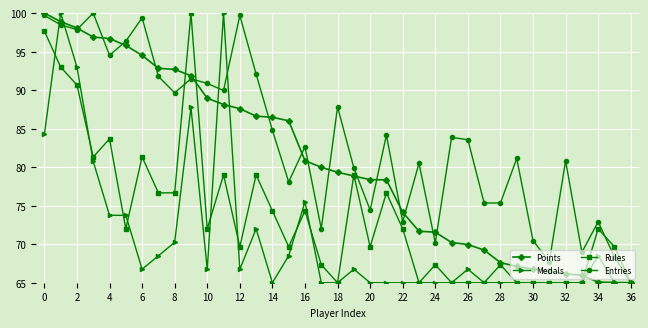

Rank the series by their average value, from lowest to highest.

Medals, Rules, Points, Entries